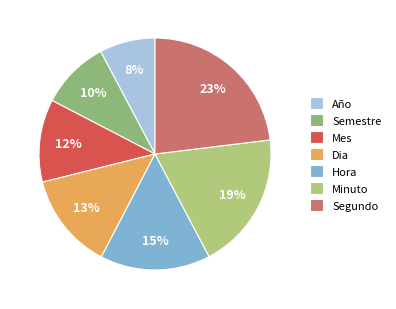

Count the number of slices in the pie.

7